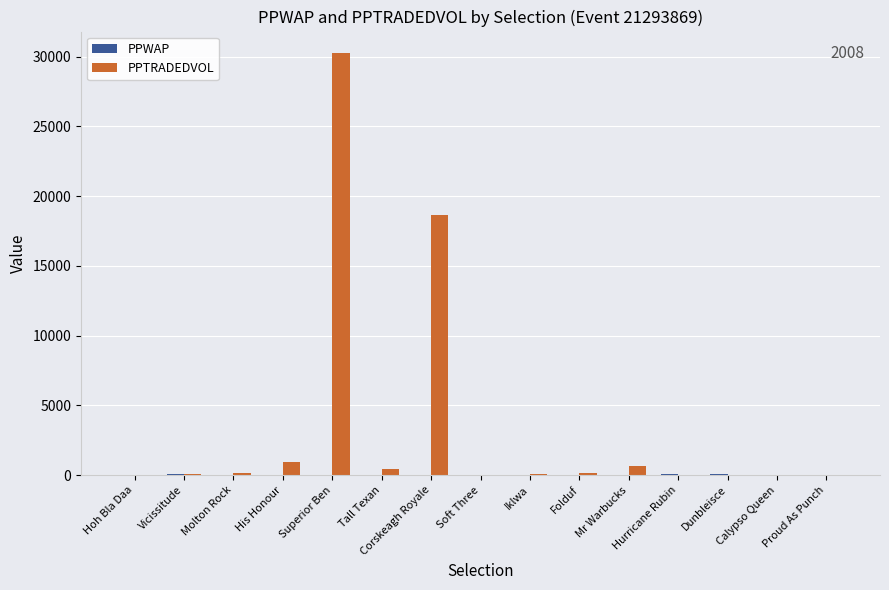

Which series has the largest total across all categories?

PPTRADEDVOL